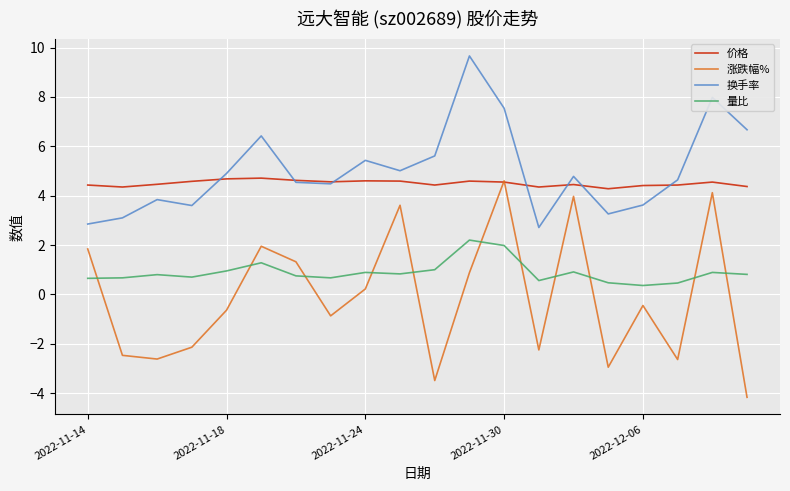

Which series has the widest spread of values?

涨跌幅%